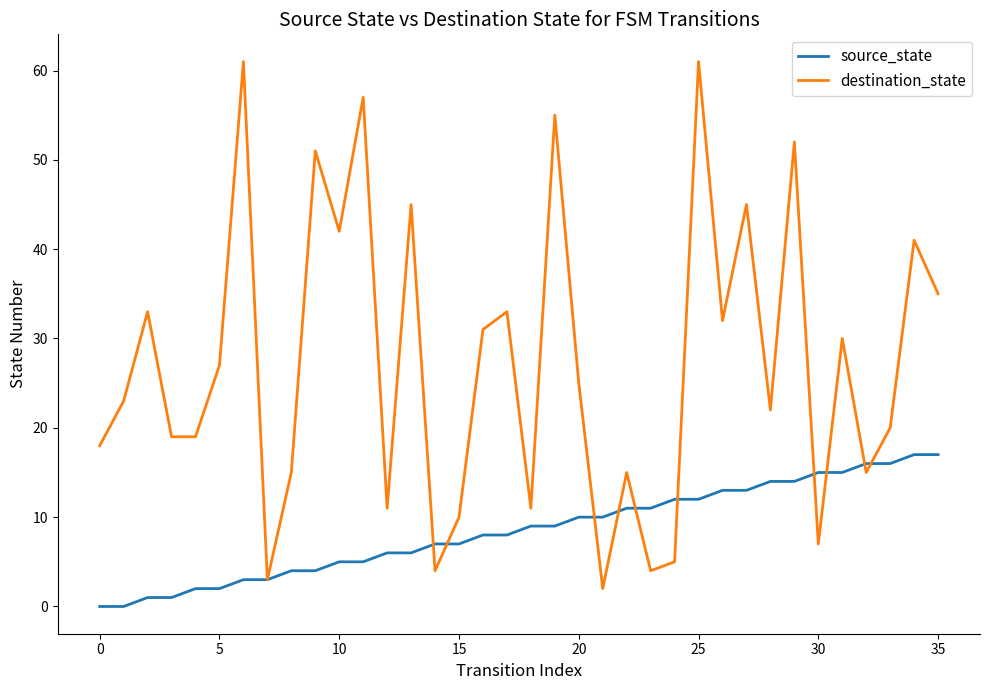

Does the chart have visible grid lines?

No